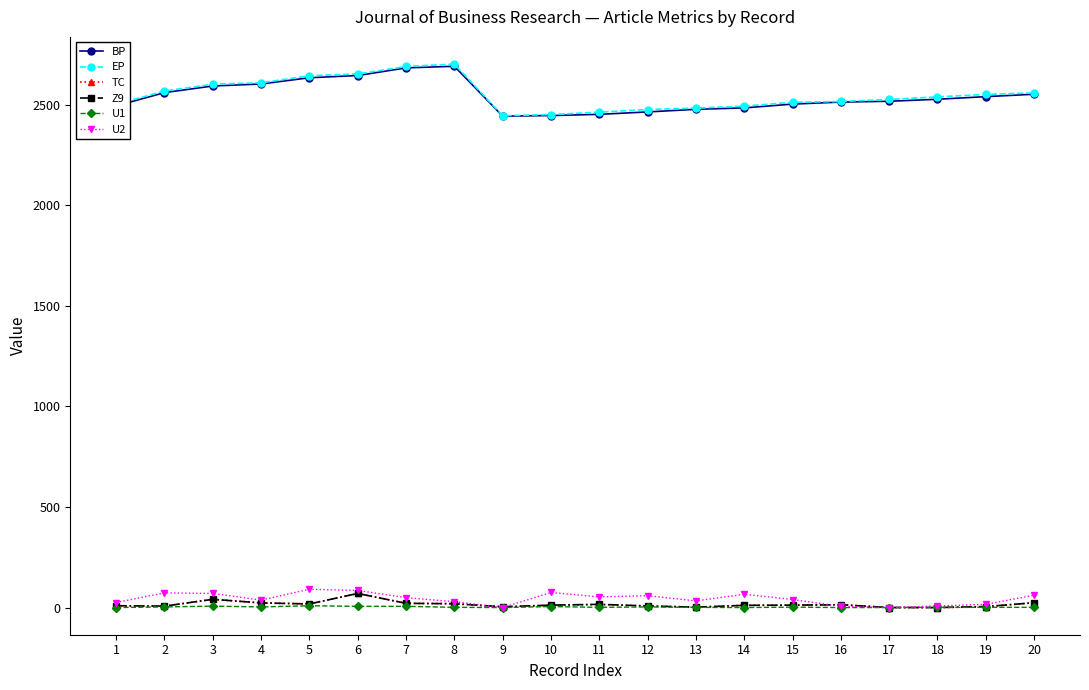

What is the difference between the second highest and second lowest values in the Z9 series?

41